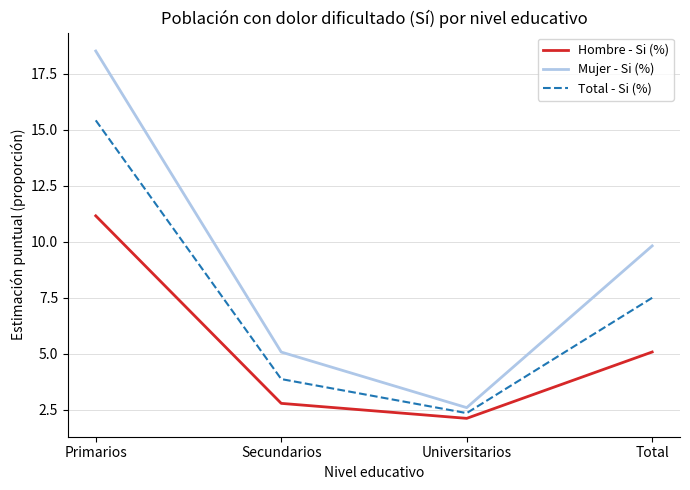

Rank the series at Total from highest to lowest value.

Mujer - Si (%), Total - Si (%), Hombre - Si (%)